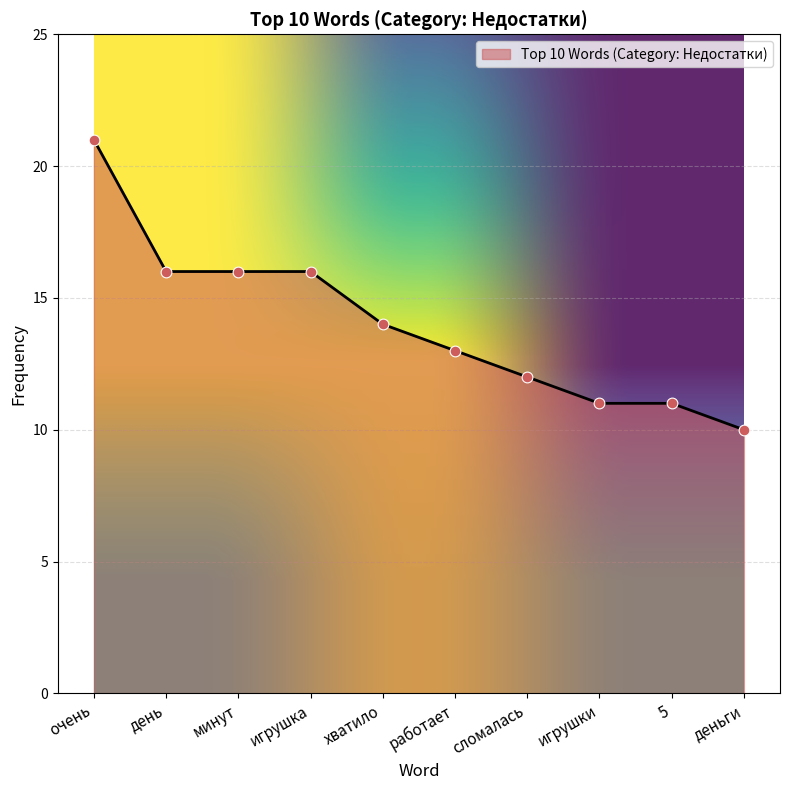

Between 5 and очень, which is larger?

очень